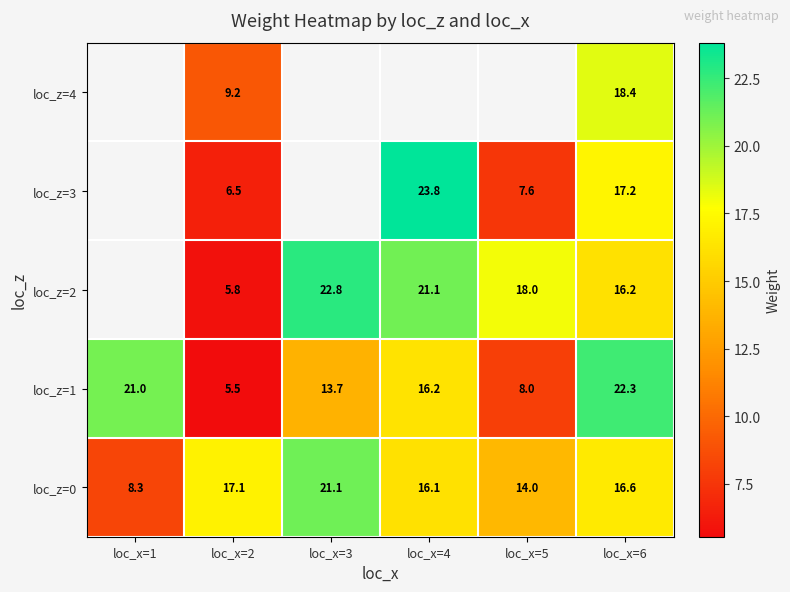

The loc_z=2 series shows 39.2 at loc_x=3. True or false?

False